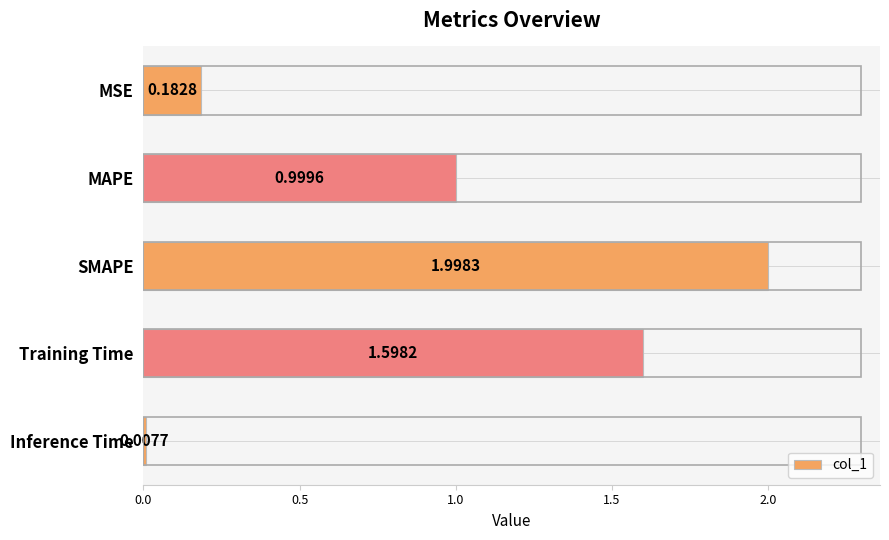

What is the change in value from MSE to Training Time?

+1.4